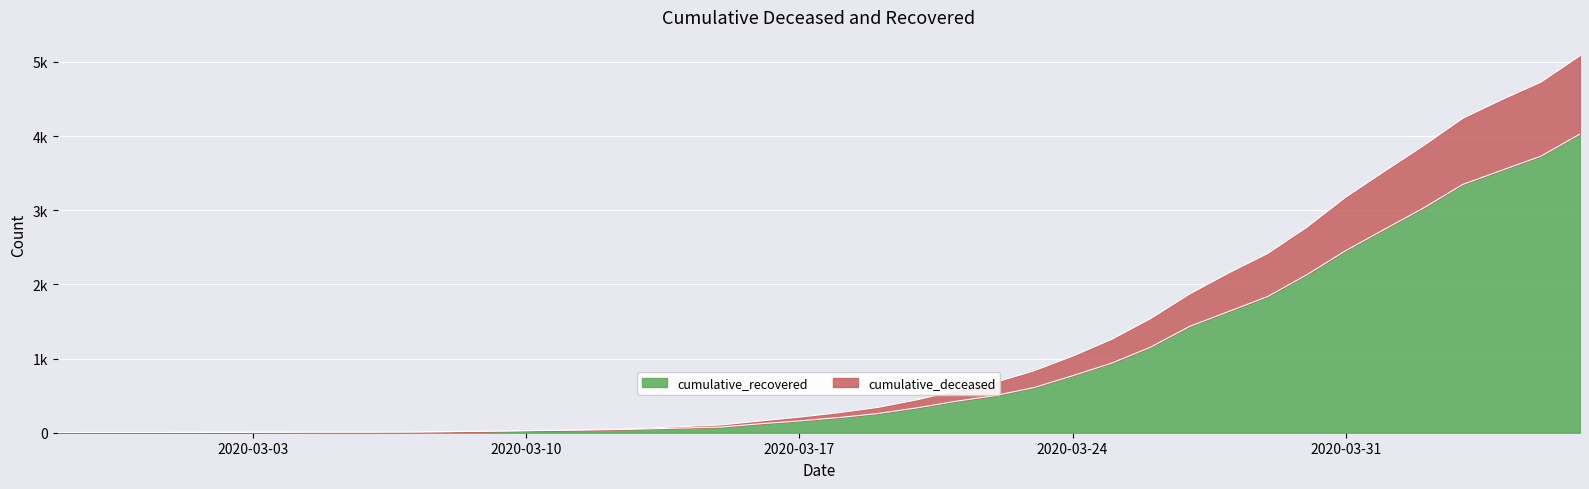

Read the cumulative_deceased value at 2020-03-12.

46